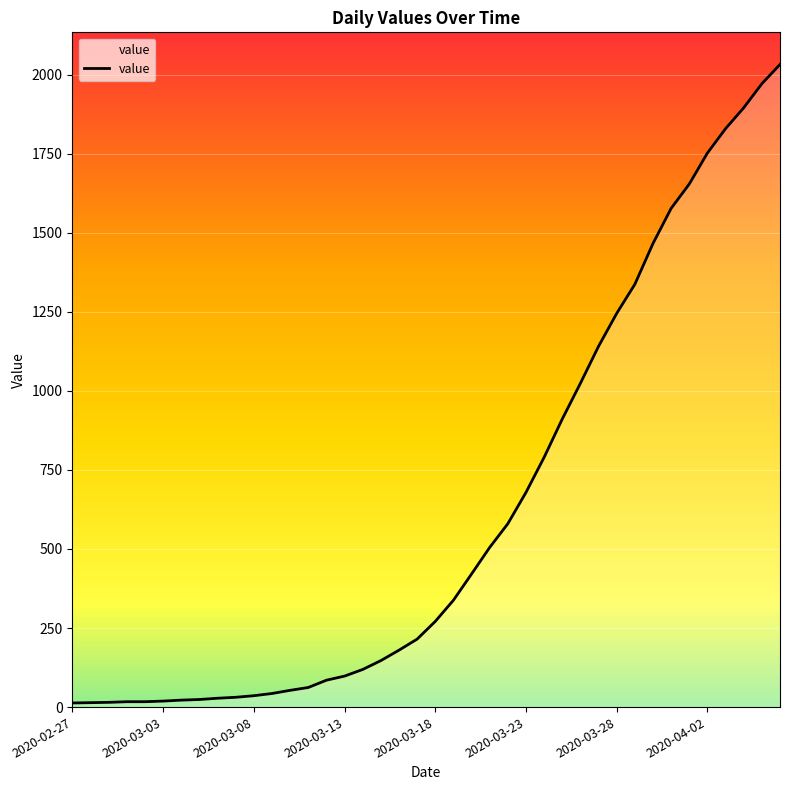

Count the number of data series in this chart.

1